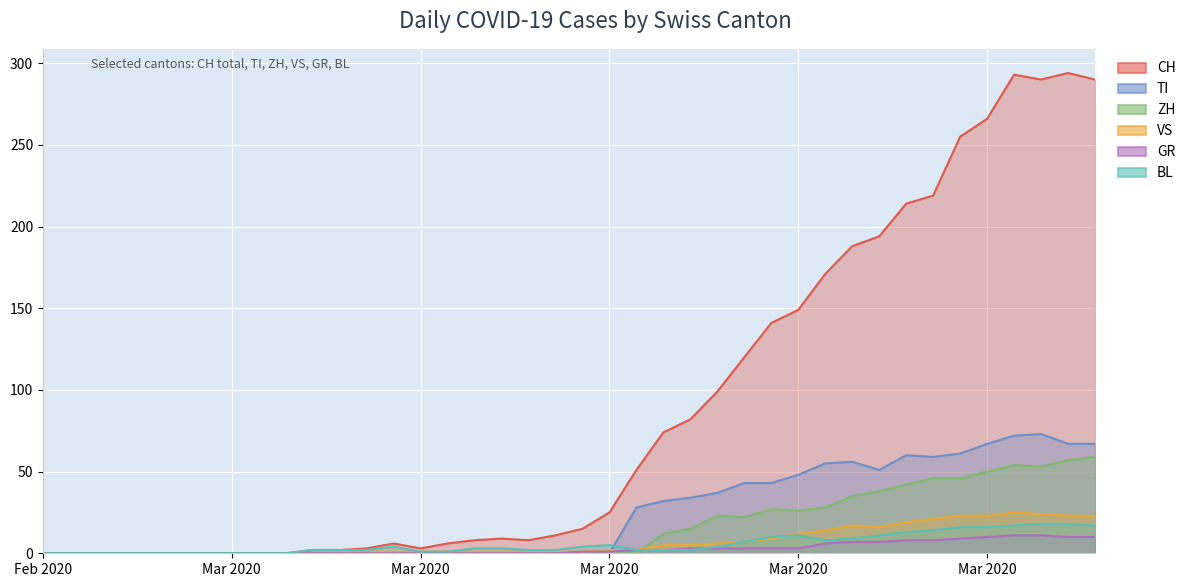

After their last crossing, which series has the higher values: GR or TI?

TI